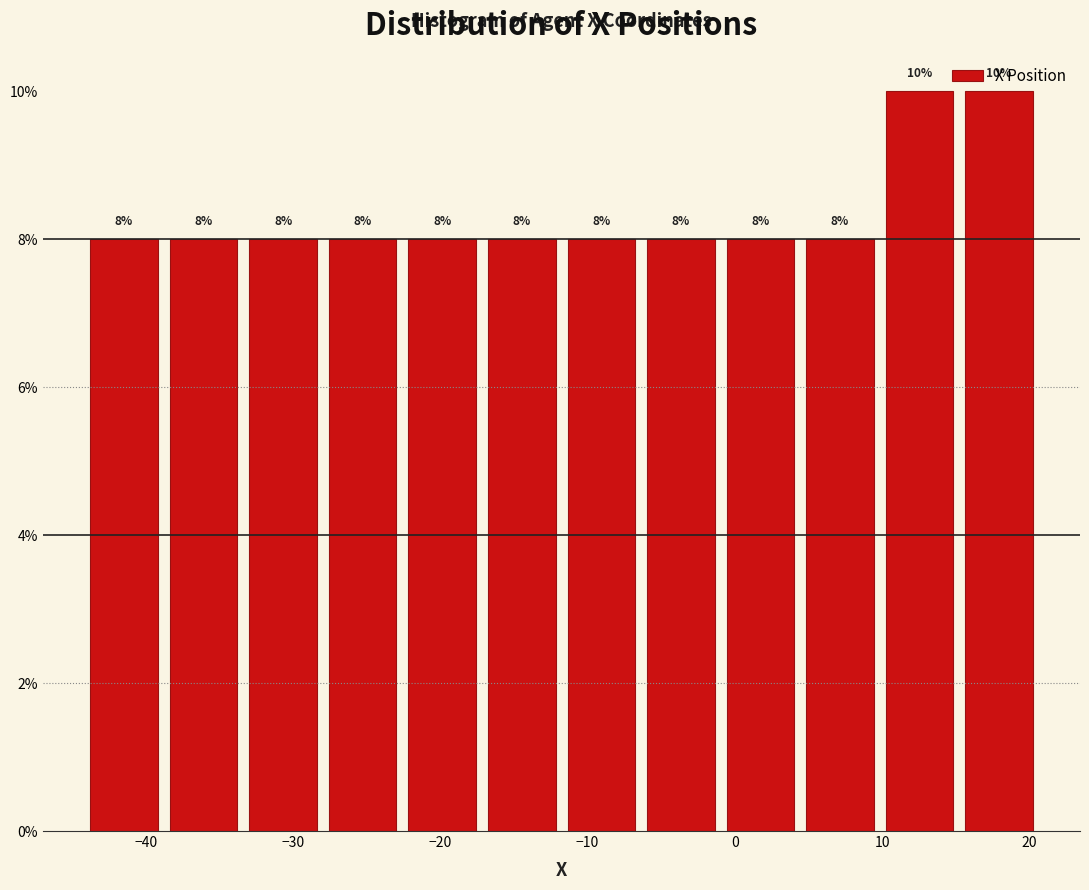

Reading left to right, list every bar in this chart as the range it spans on the x-axis followed by its height. The bar edges are not printed on the chart, so give them approximately, as read against the axis.

-44 to -39: 8
-39 to -33: 8
-33 to -28: 8
-28 to -23: 8
-23 to -17: 8
-17 to -12: 8
-12 to -6: 8
-6 to -1: 8
-1 to 4: 8
4 to 10: 8
10 to 15: 10
15 to 21: 10